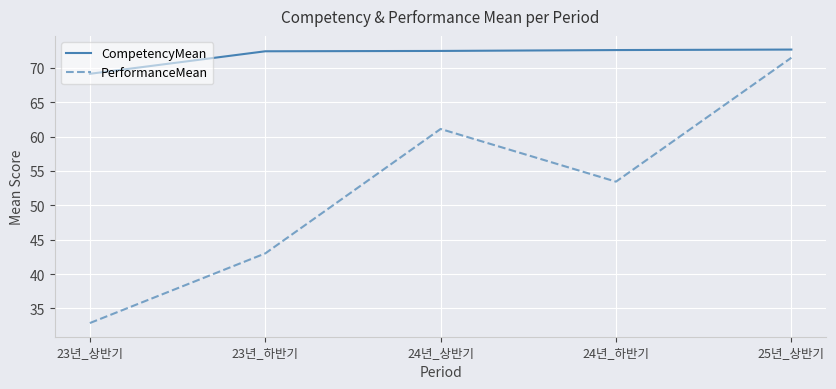

Does the chart have visible grid lines?

Yes